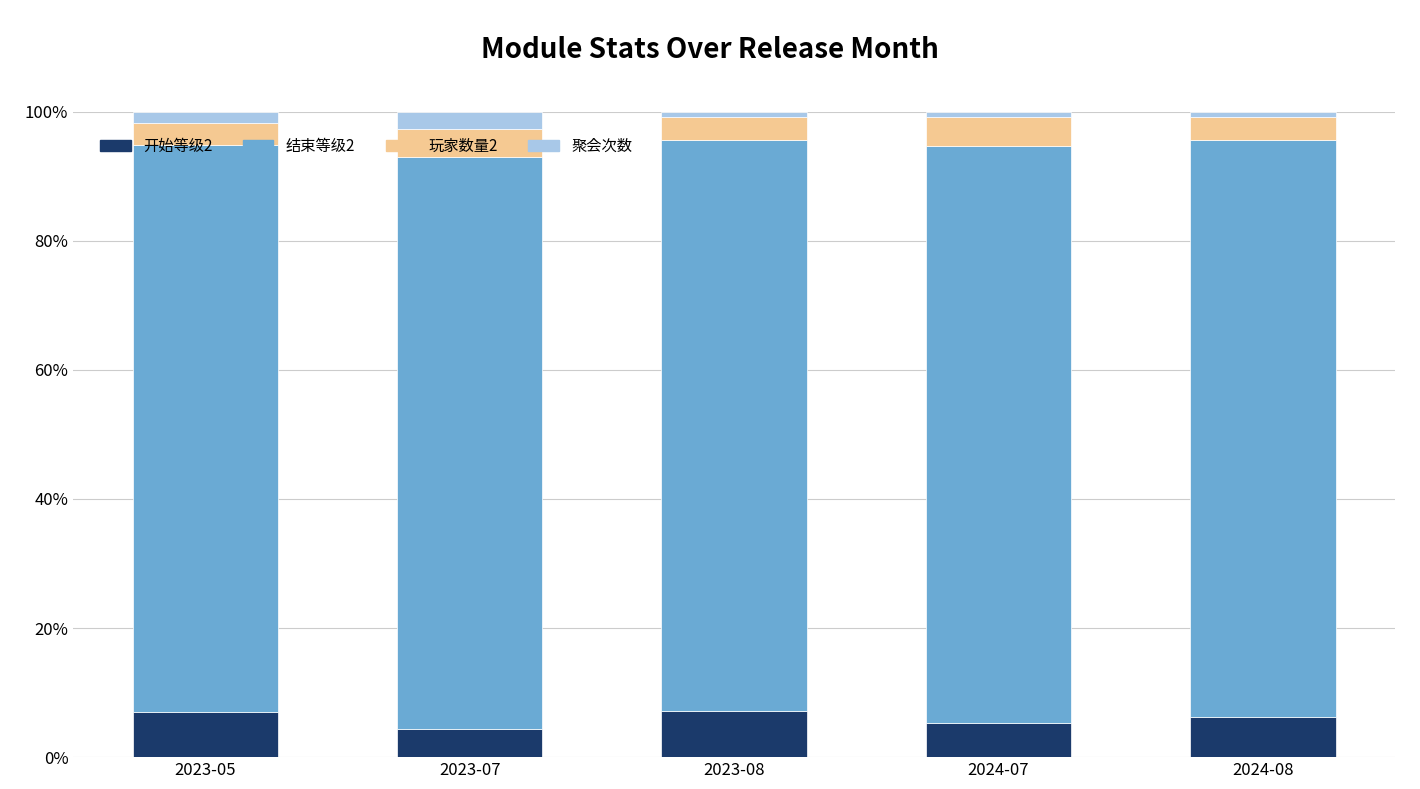

True or false: 开始等级2 has a value of 1.8 at 2024-07.

False